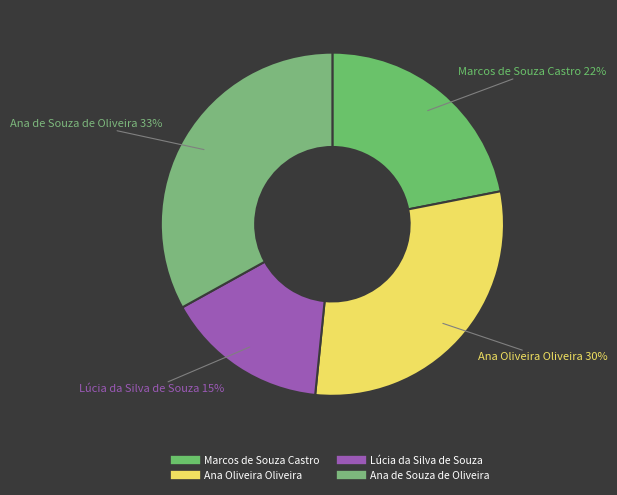

To the nearest percent, what is the combined percentage of Marcos de Souza Castro and Ana de Souza de Oliveira?

55%